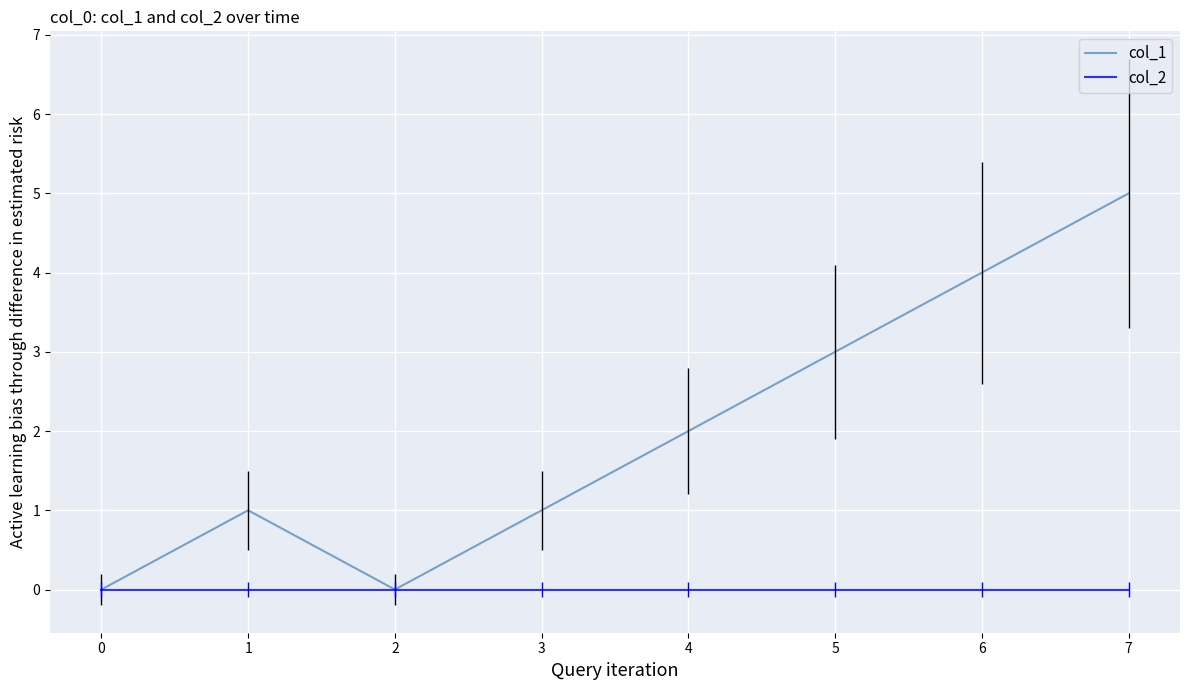

What are all the series names shown in the legend?

col_1, col_2